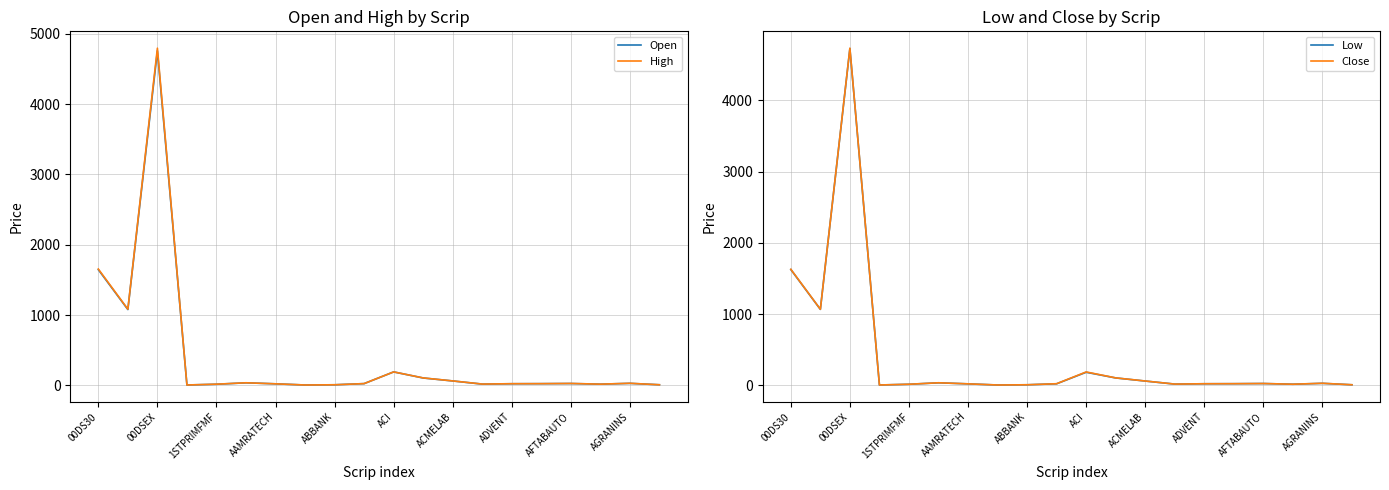

Where is High nearest to the value 2400?

00DS30